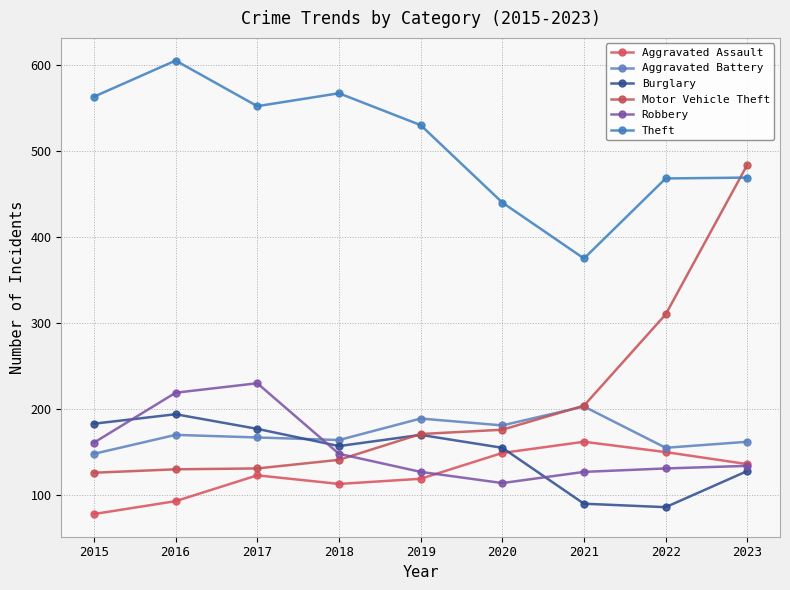

The Burglary series shows 62 at 2018. True or false?

False